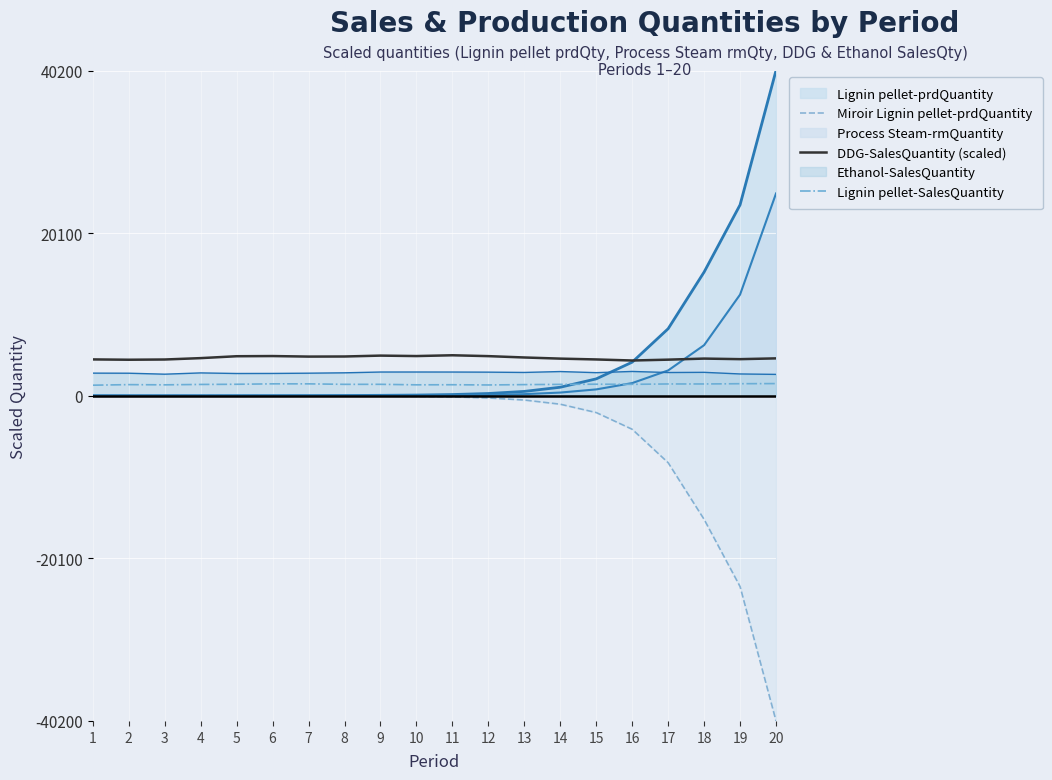

What is the maximum value shown in the chart?

40200.0